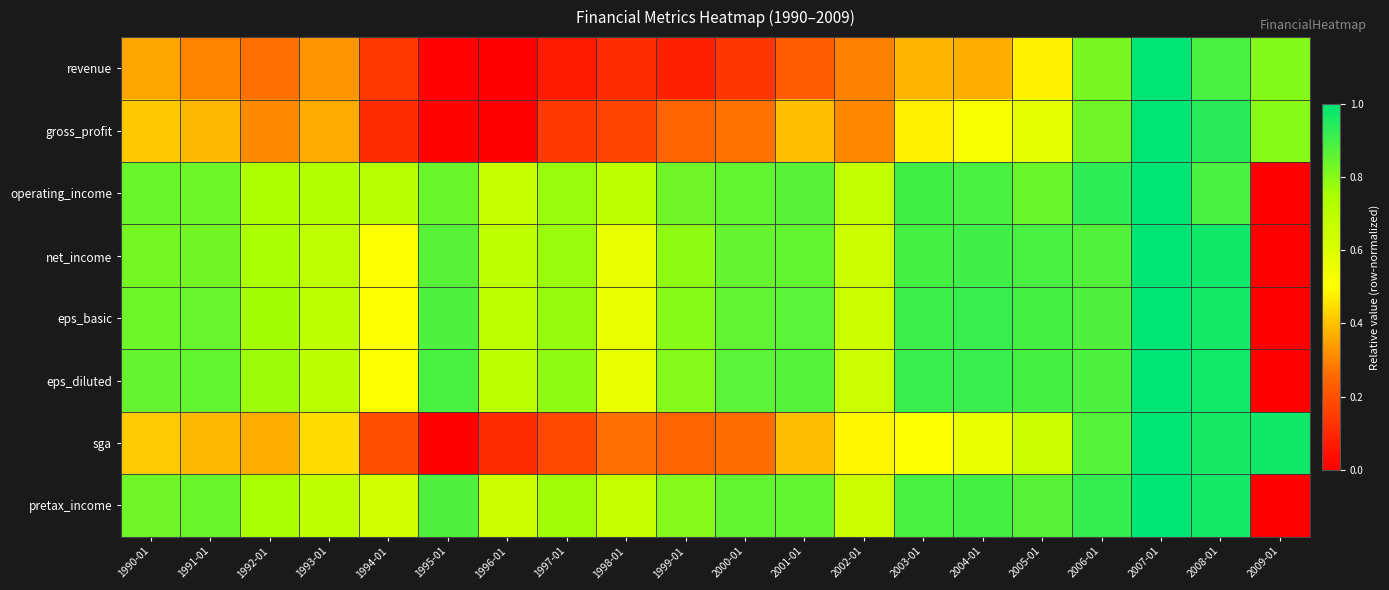

How many series are shown in this chart?

8